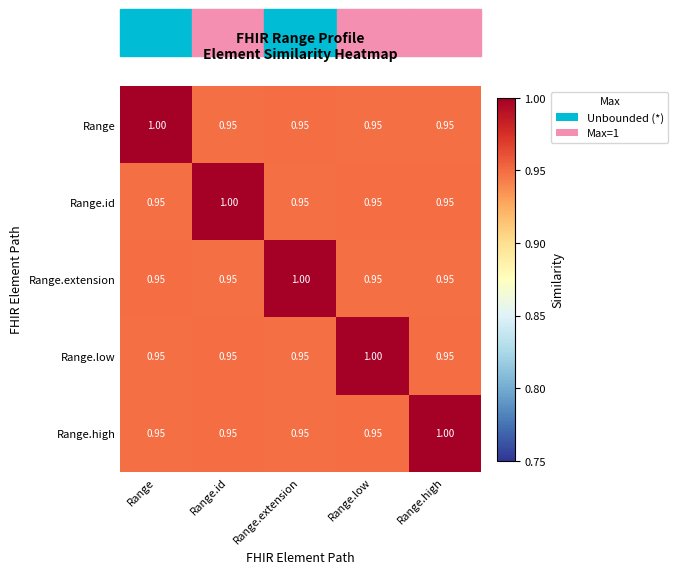

At which label does Range.id reach its peak?

Range.id